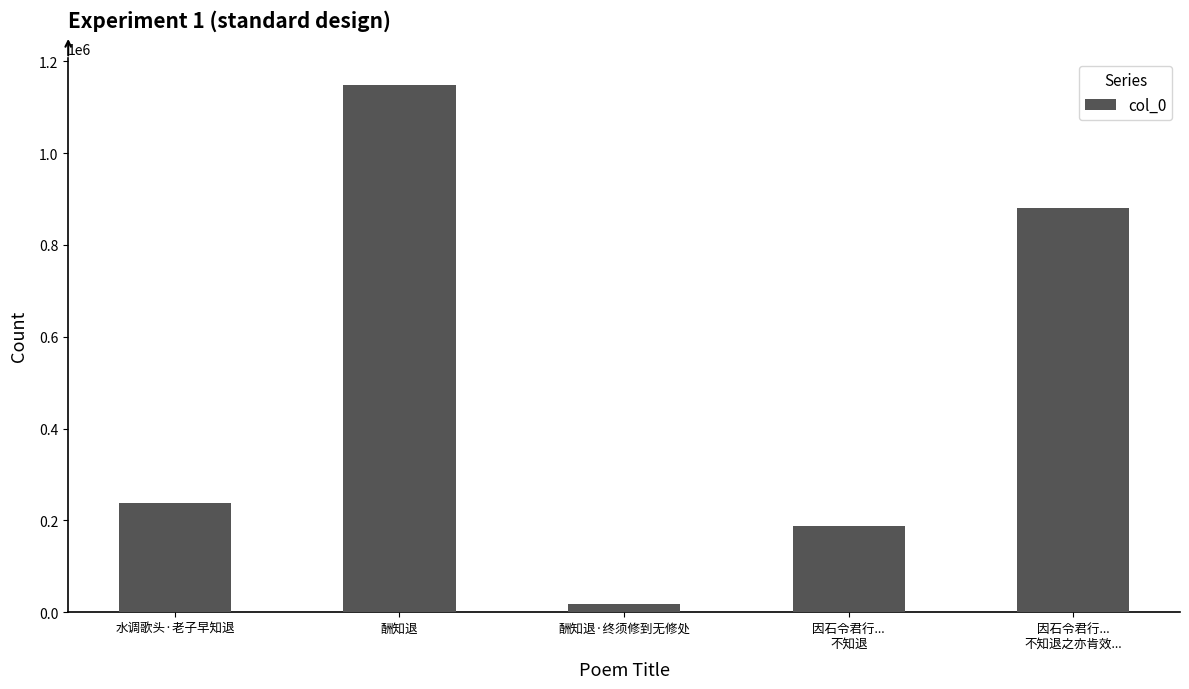

Where is the data nearest to the value 583169?

因石令君行...
不知退之亦肯效...